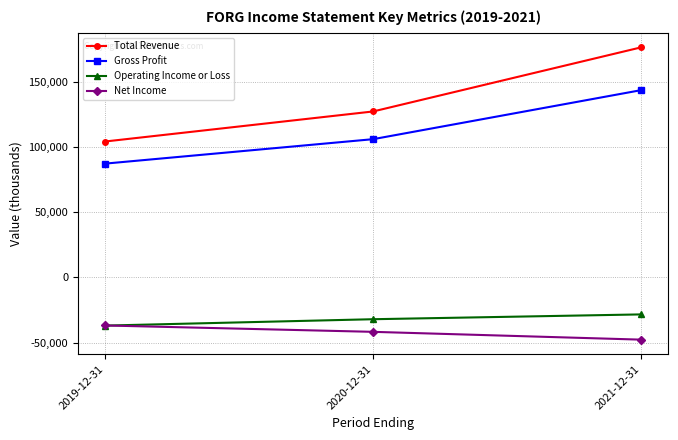

Between 2019-12-31 and 2020-12-31, which series saw the biggest shift?

Total Revenue